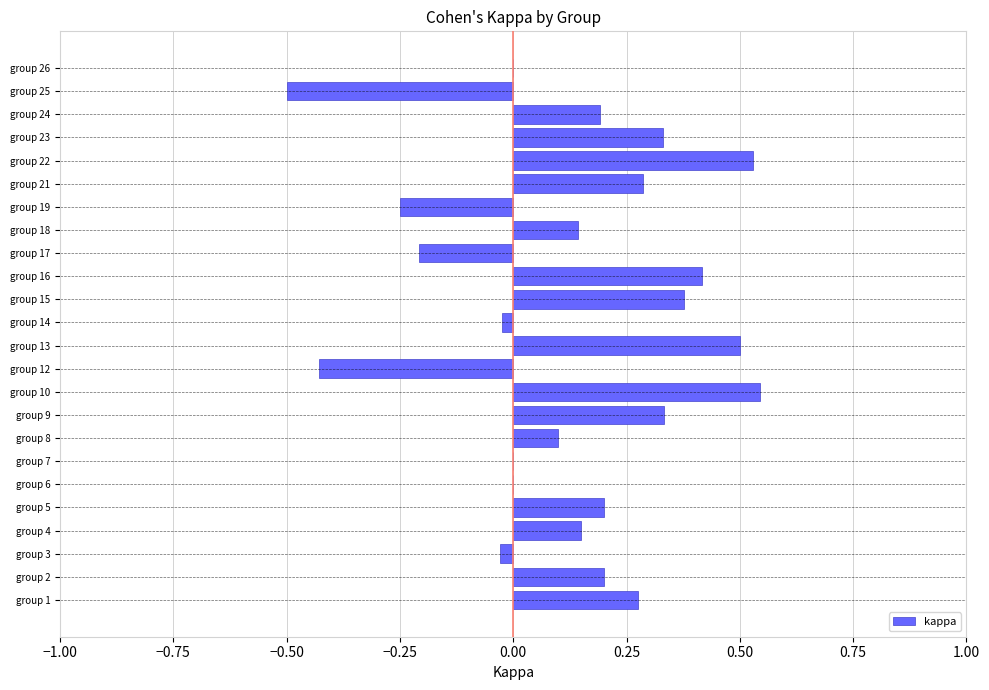

Which has a higher value, group 2 or group 23?

group 23